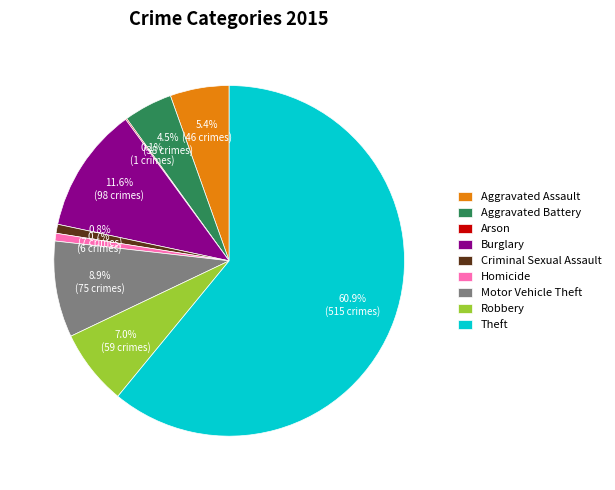

What percentage is the Theft slice, to the nearest percent?

61%